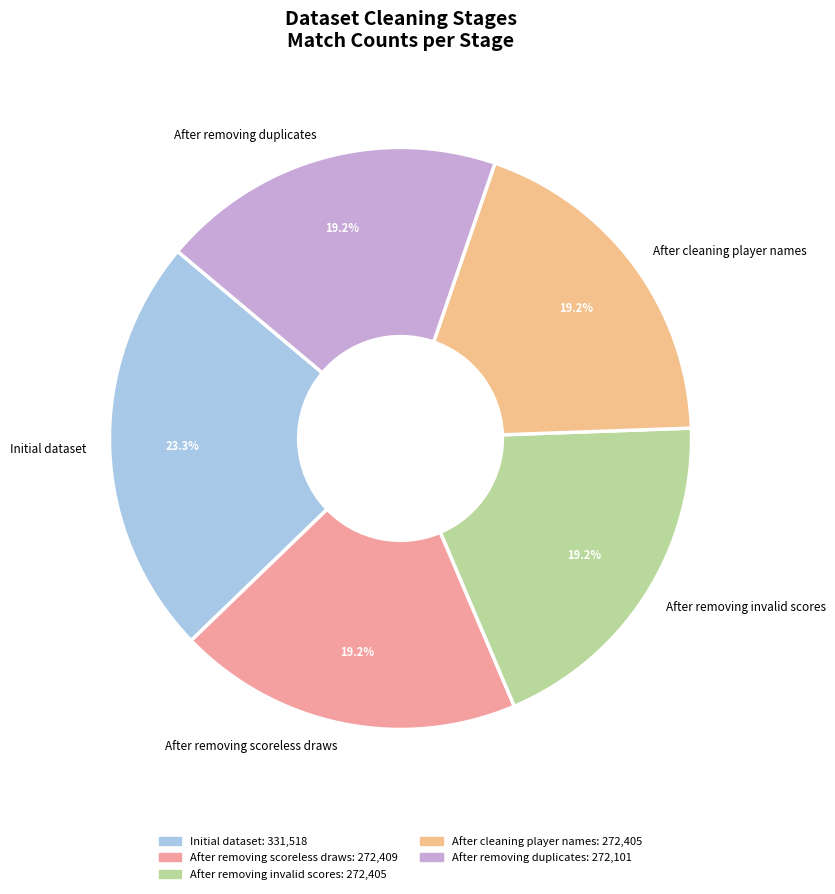

True or false: After removing invalid scores accounts for 29% of the total.

False